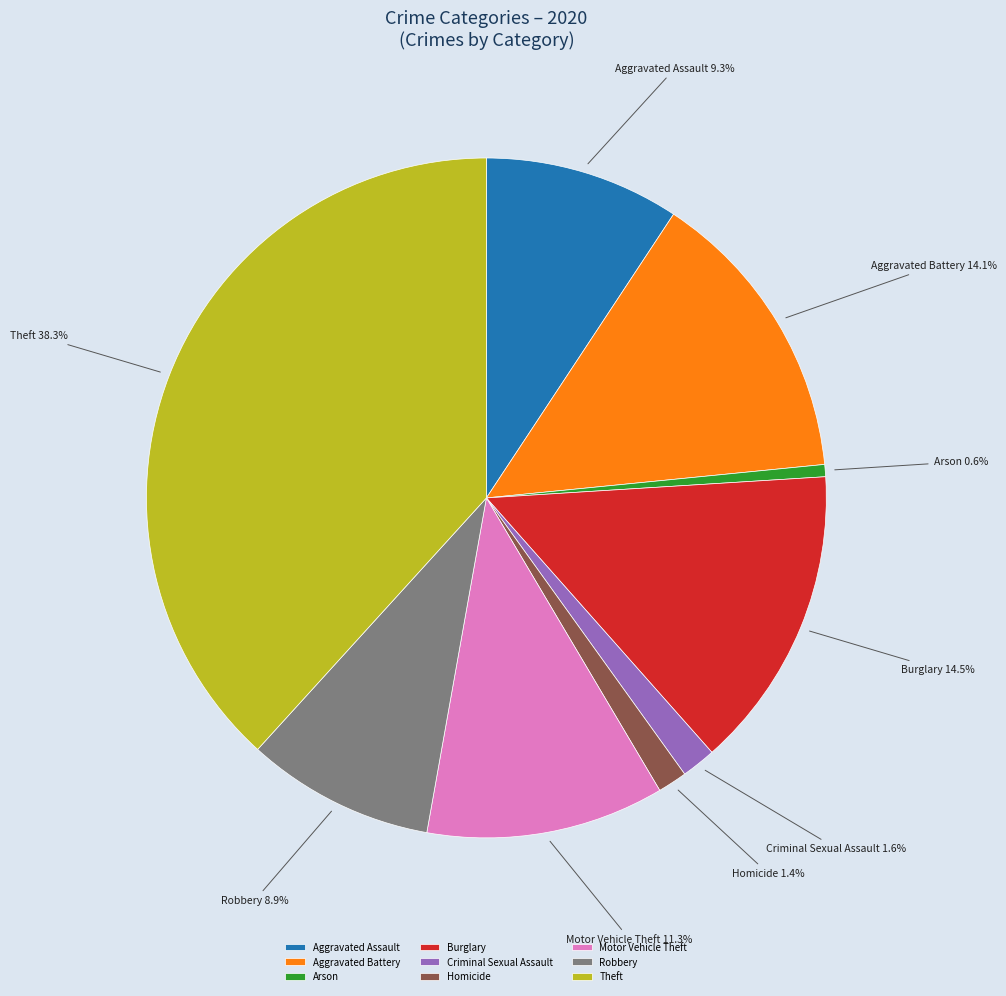

Is it true that Aggravated Assault is 9% of the pie?

True